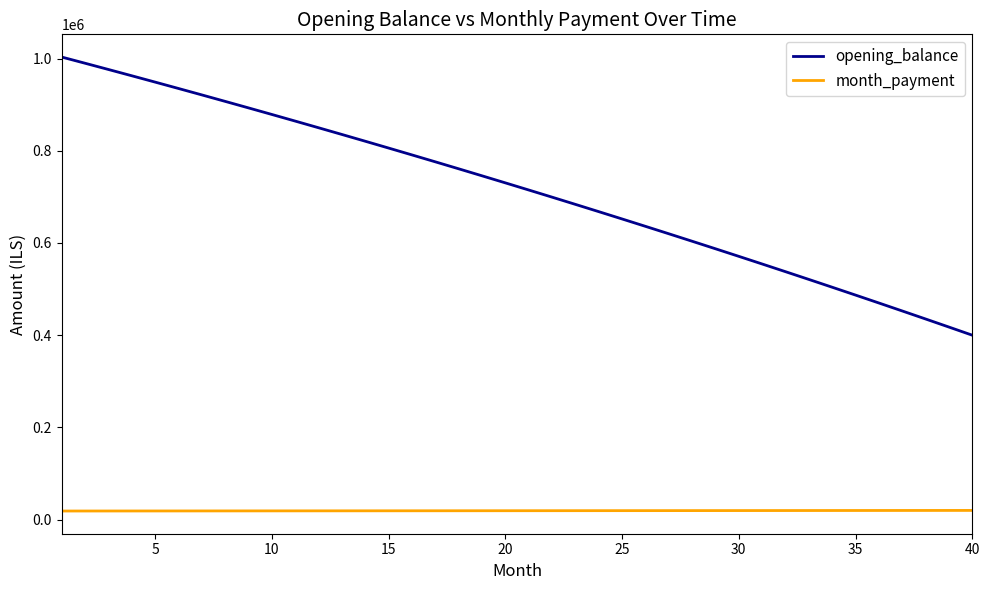

How many lines are shown in the chart?

2